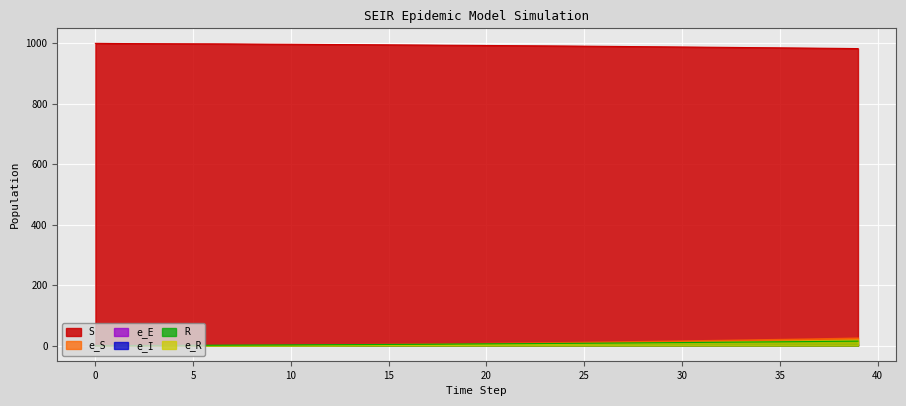

Count the number of data series in this chart.

6